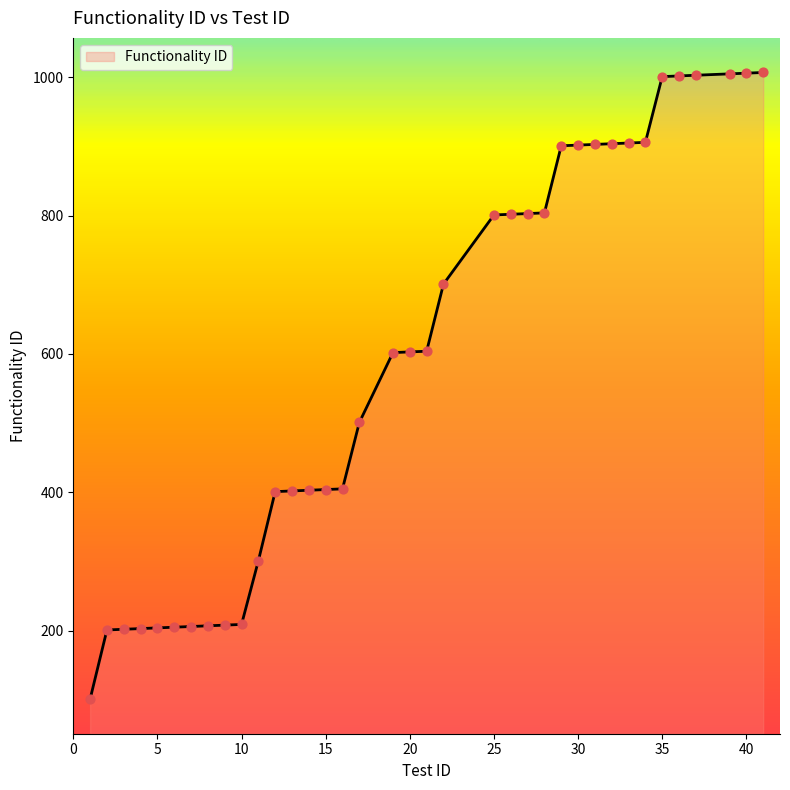

What is the maximum value shown in the chart?

1007